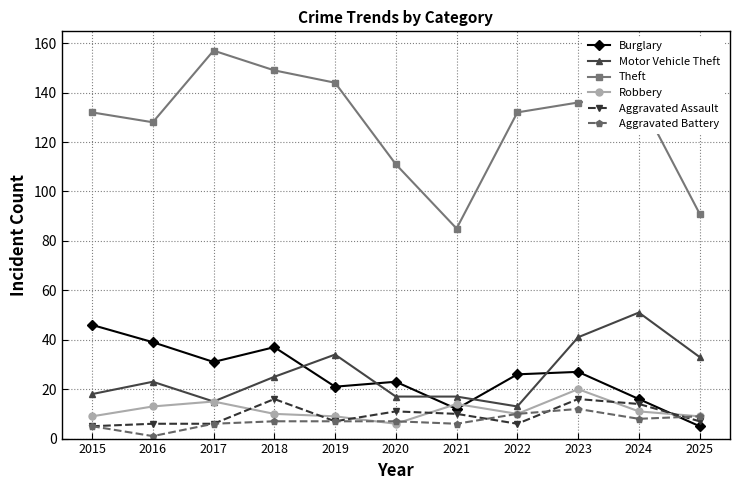

At which category is the sum across all series the highest?

2023